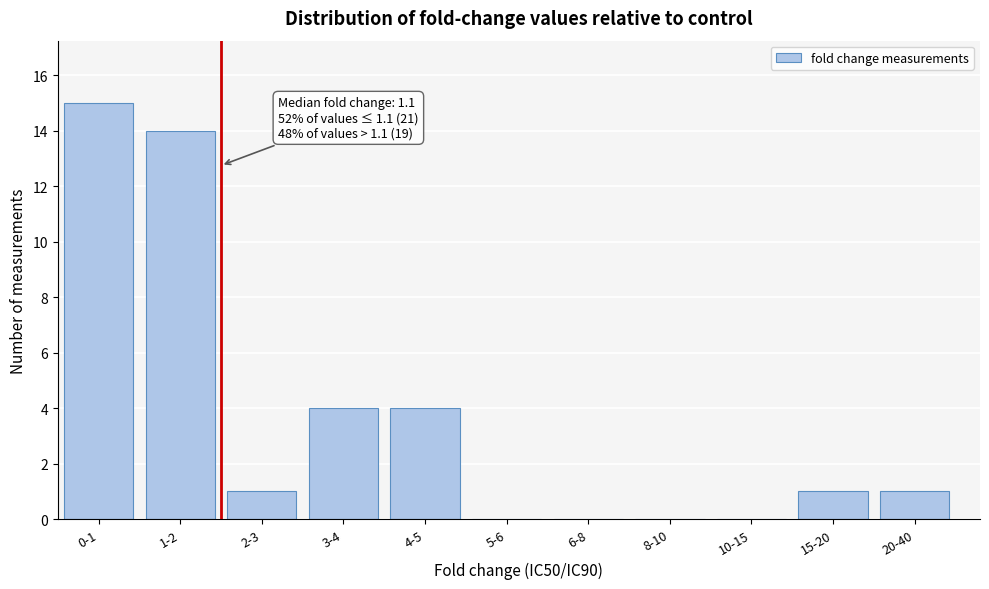

Reading left to right, list all the values displayed in this chart.

0-1=15	1-2=14	2-3=1	3-4=4	4-5=4	5-6=0	6-8=0	8-10=0	10-15=0	15-20=1	20-40=1